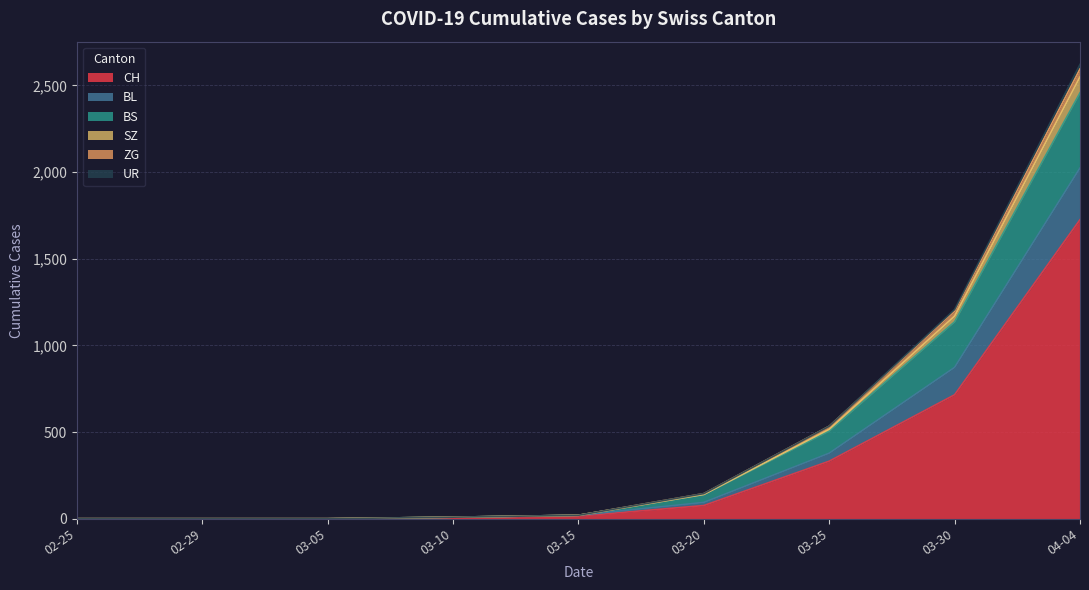

At which label does CH reach its peak?

04-04